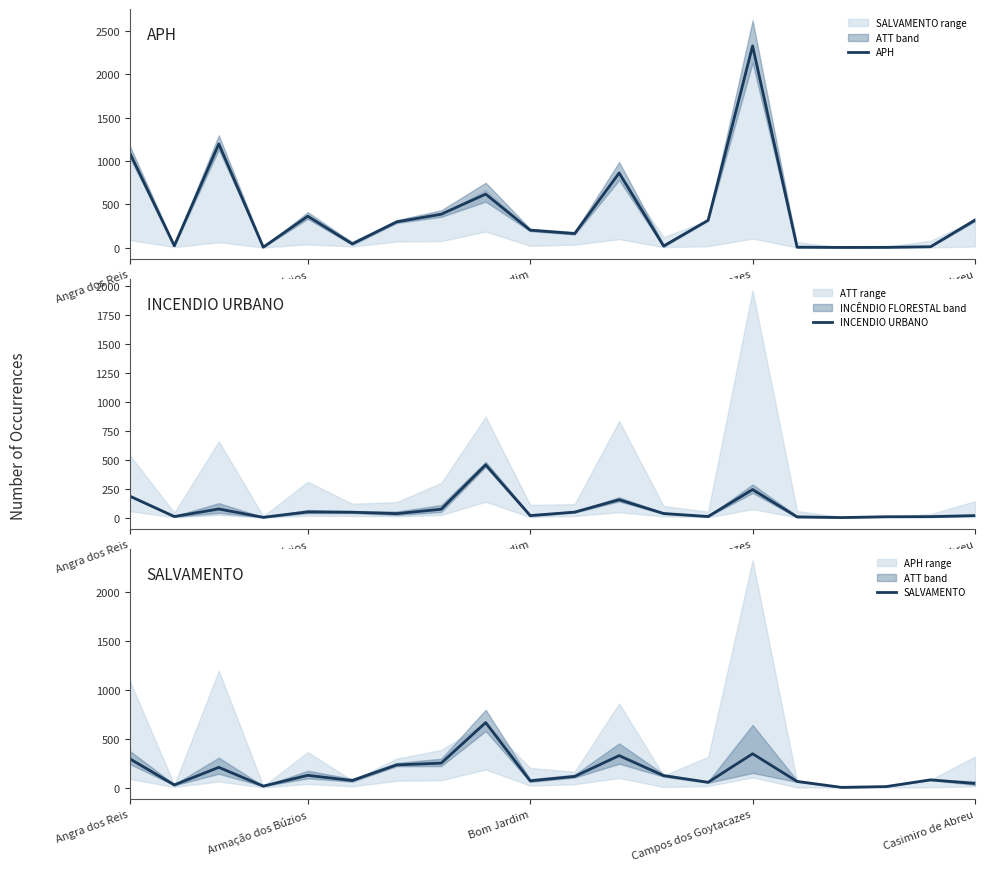

At which label does APH reach its peak?

Campos dos Goytacazes